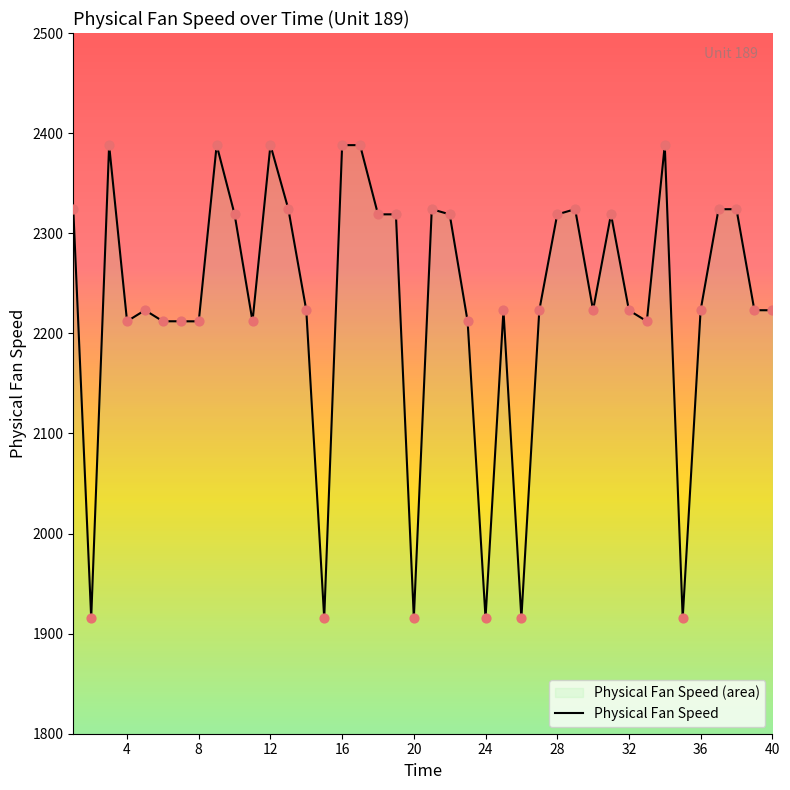

What is the ratio of the value at 25 to the value at 8?

1.0